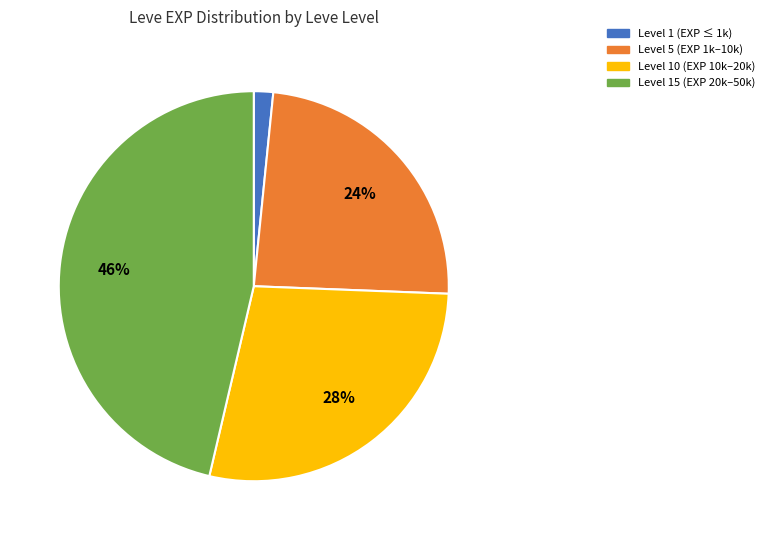

How many segments does this pie chart have?

4